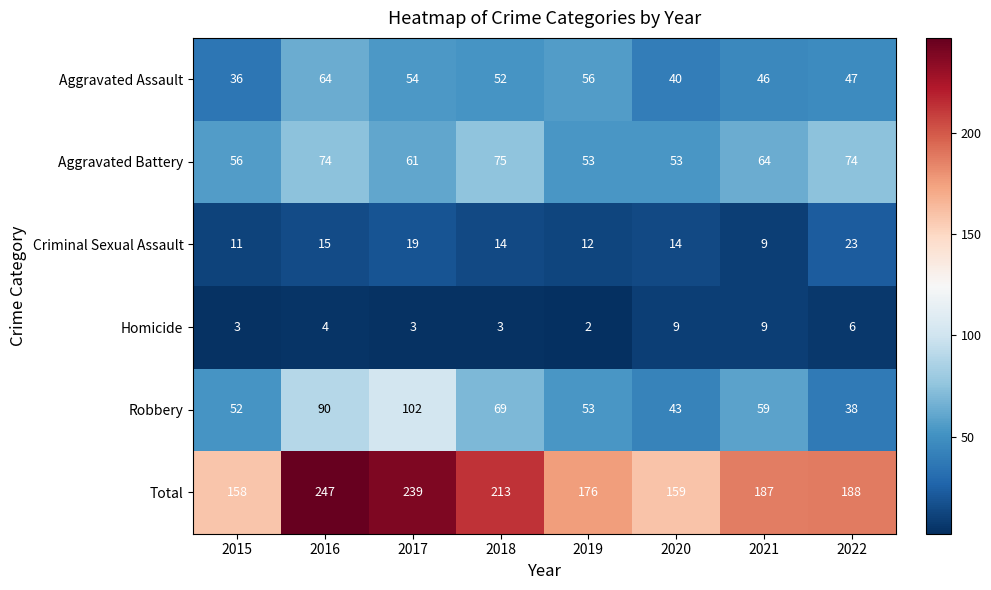

Which series has the largest total across all categories?

Total